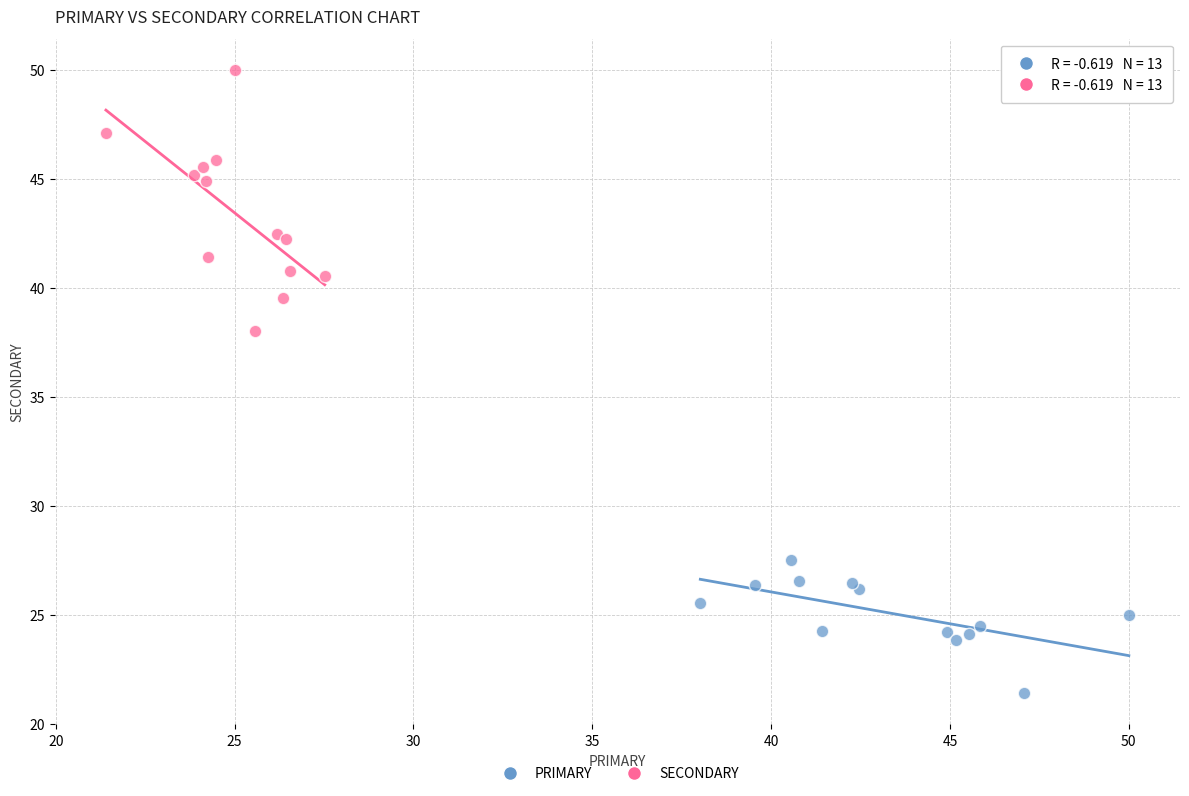

What are all the series names shown in the legend?

PRIMARY, SECONDARY